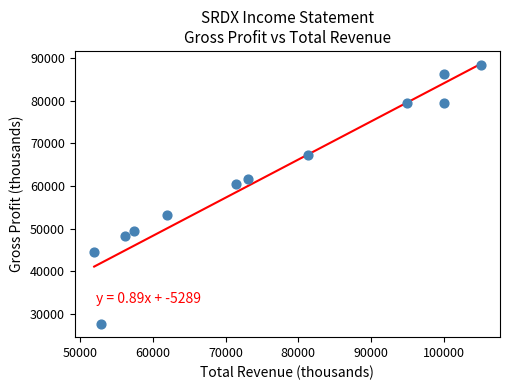

What is the average X value?

75500